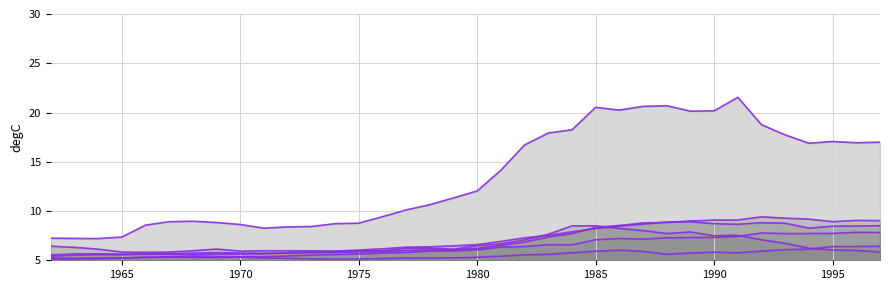

Which series has the largest range (max minus min)?

General Purpose Forces